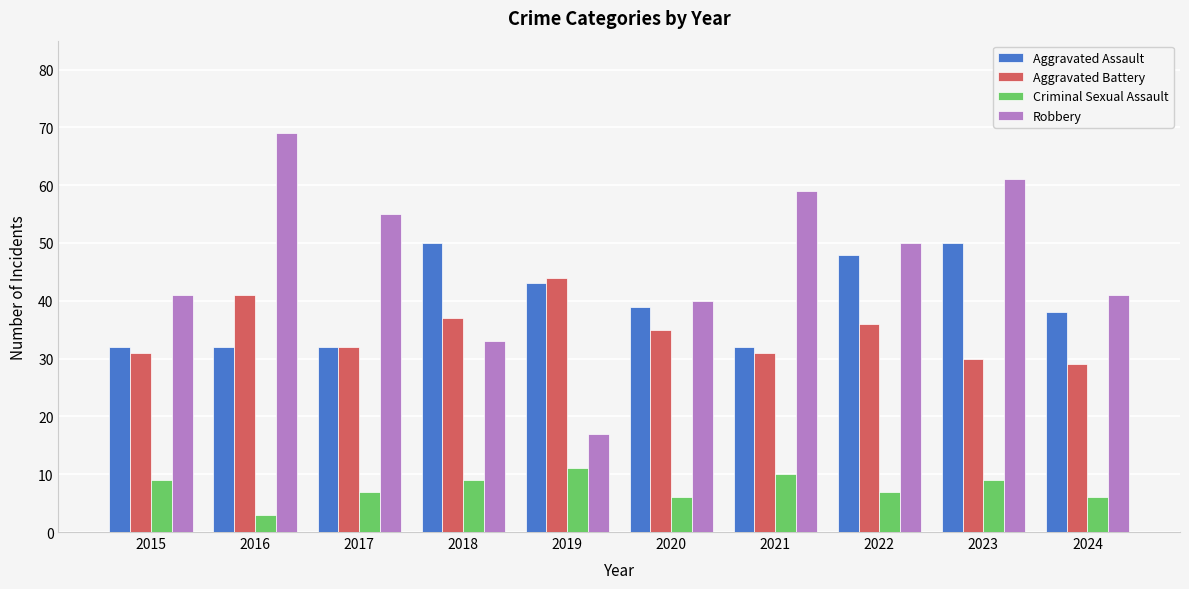

Which series has the largest range (max minus min)?

Robbery